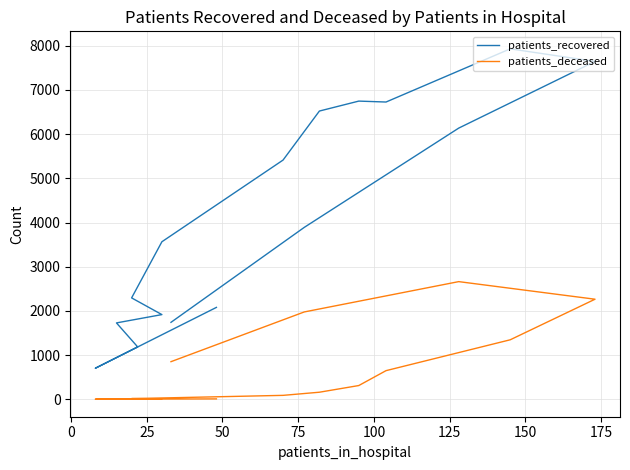

Which series has the largest total across all categories?

patients_recovered